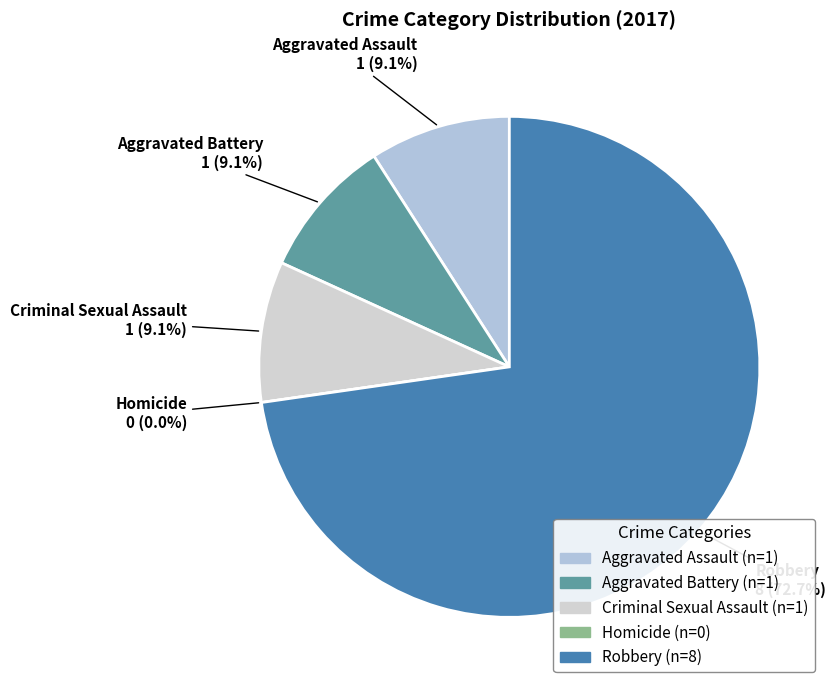

Which category has the biggest portion of the pie?

Robbery